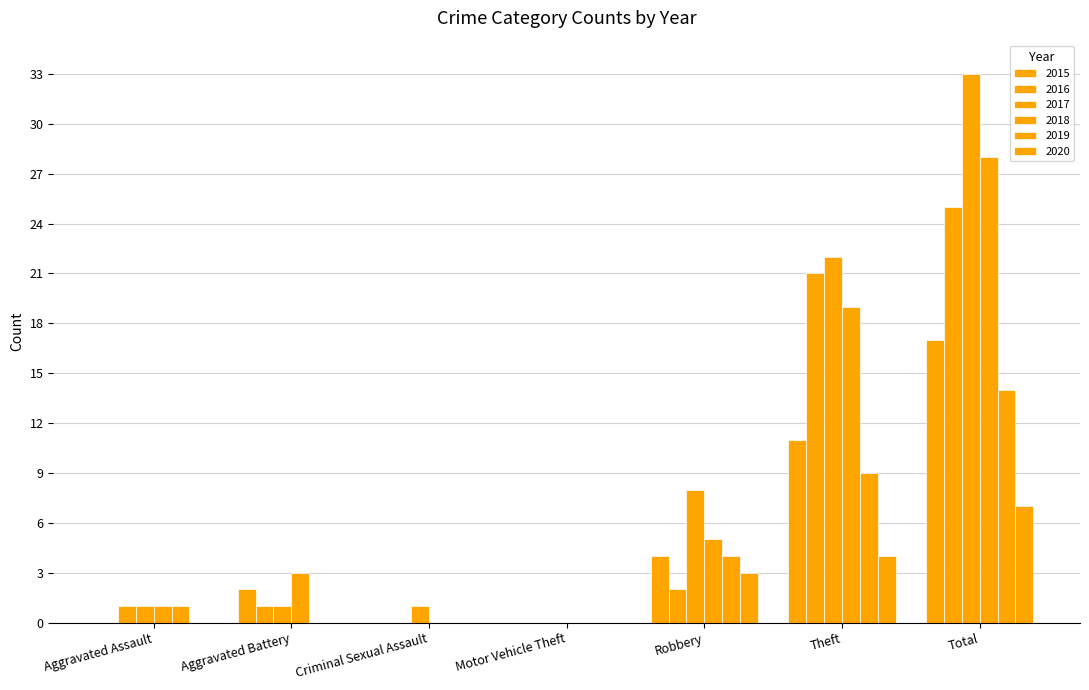

Rank the categories by 2019 value from lowest to highest.

Aggravated Battery, Criminal Sexual Assault, Motor Vehicle Theft, Aggravated Assault, Robbery, Theft, Total